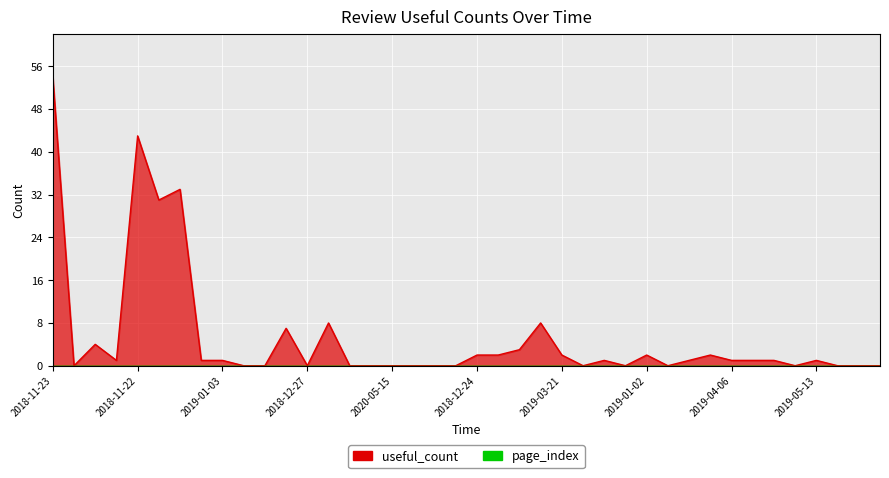

The chart shows a value of 0 at 2018-12-27. True or false?

True